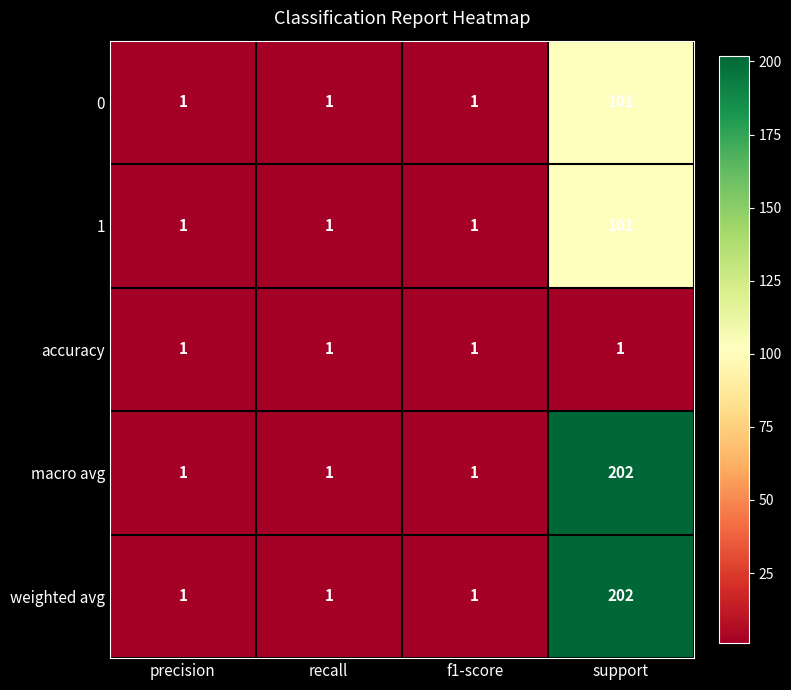

How many macro avg values are between 1 and 202?

4